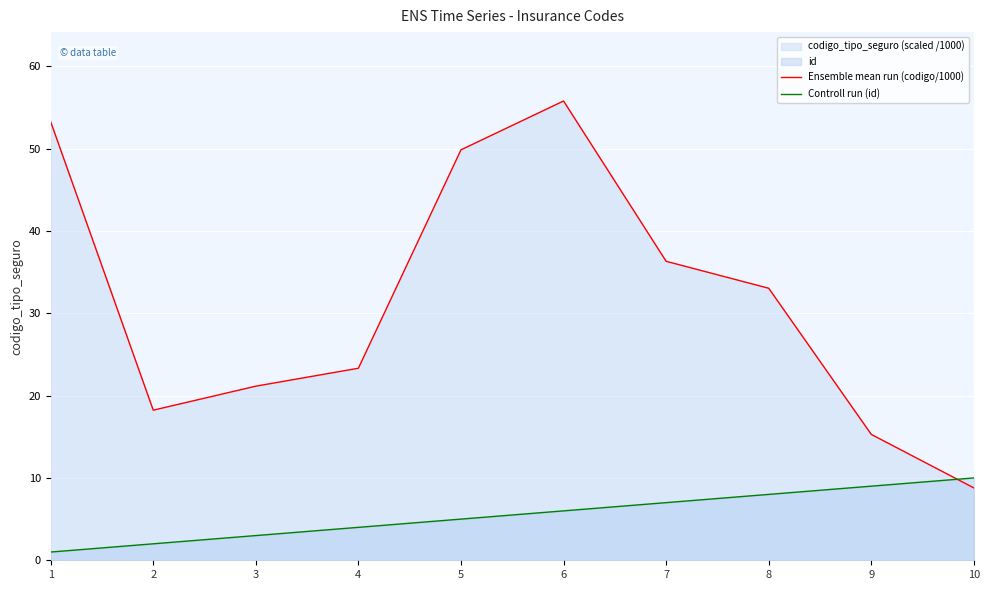

At how many categories does at least one series exceed 20?

7